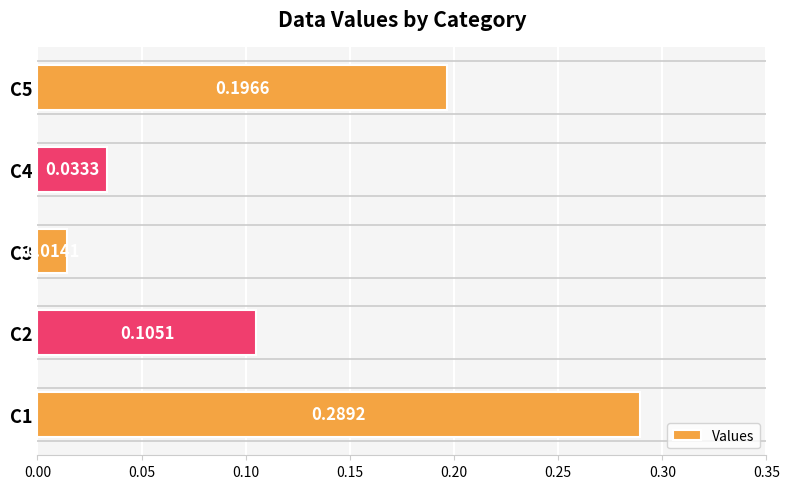

At which category does the chart reach its minimum across all series?

C3